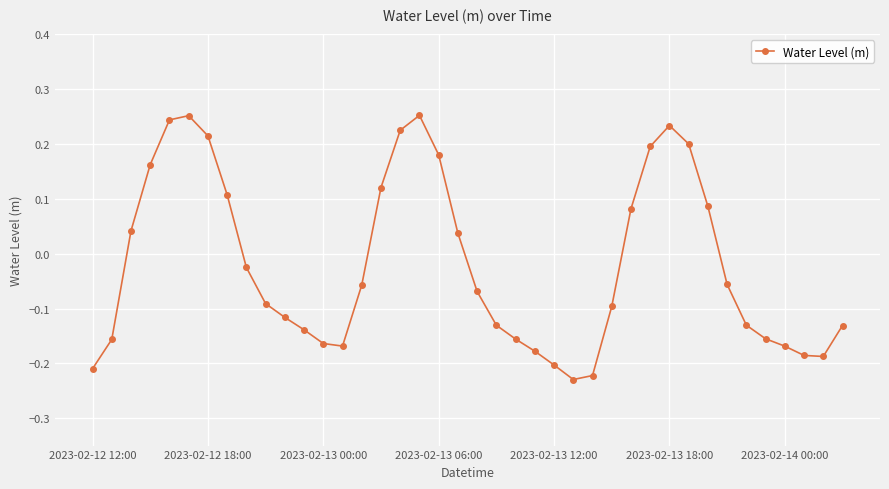

What is the sum of all values?

-0.8